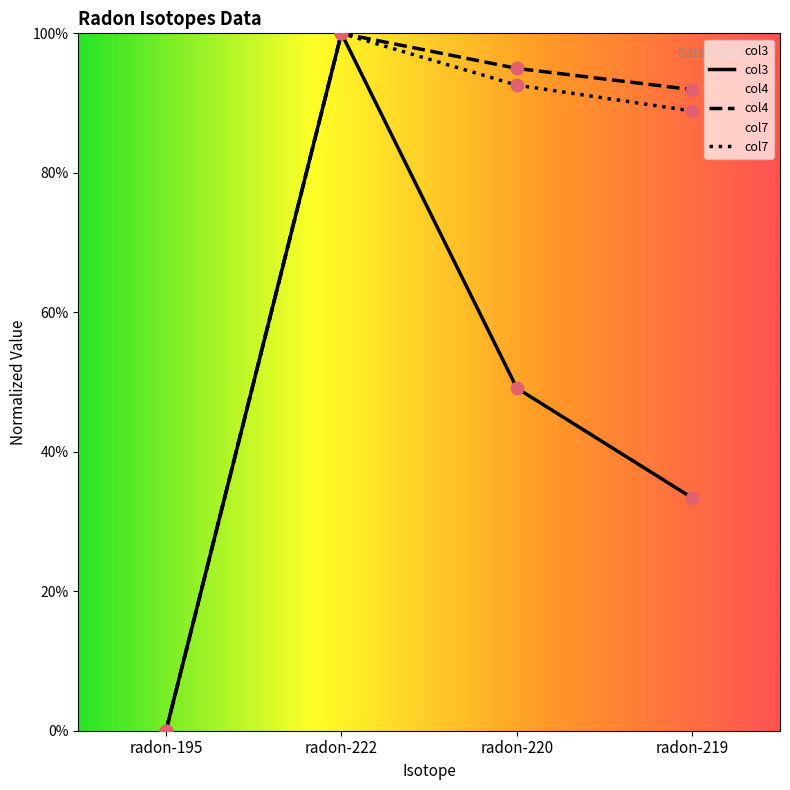

Which series contains the highest Y value?

col3